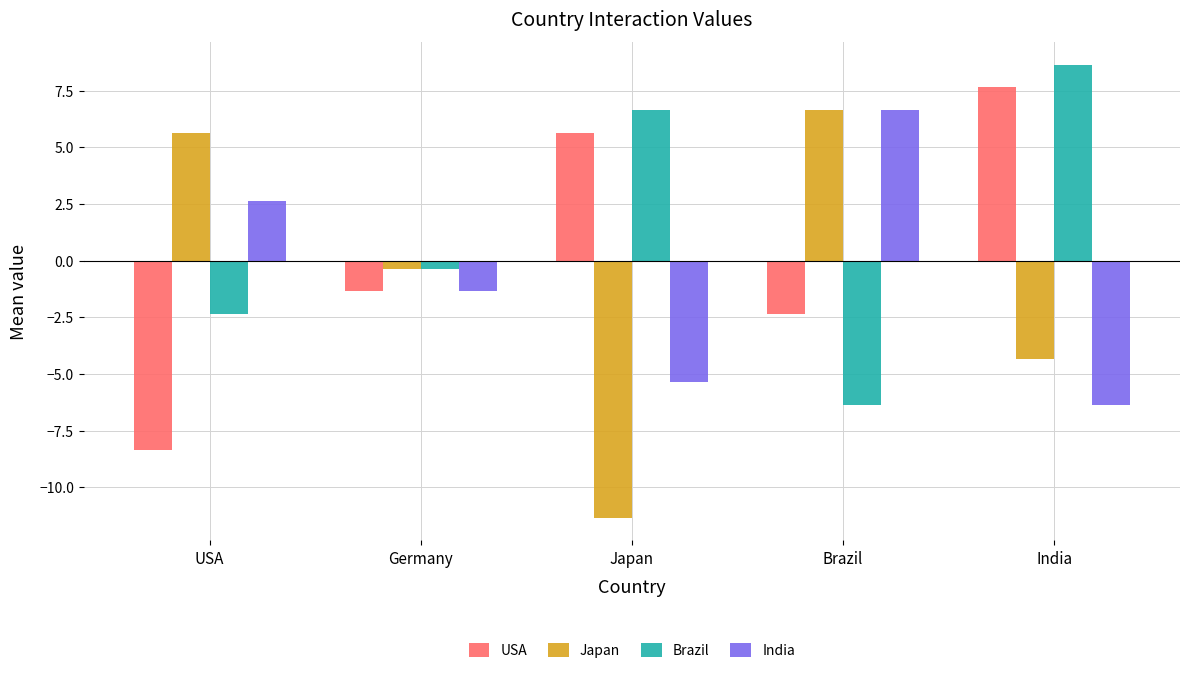

Between Germany and Brazil, which series saw the biggest shift?

India